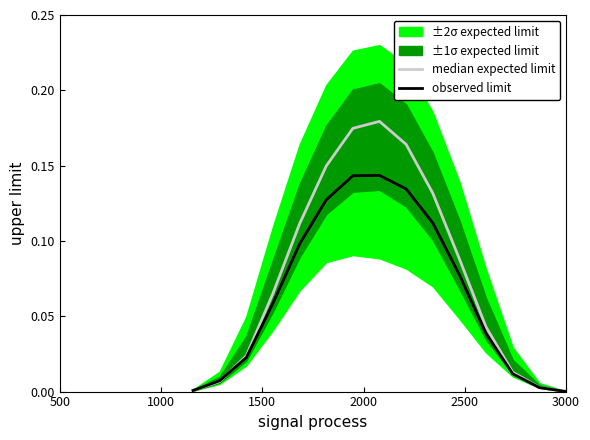

Does the chart display data point markers on the line(s)?

No